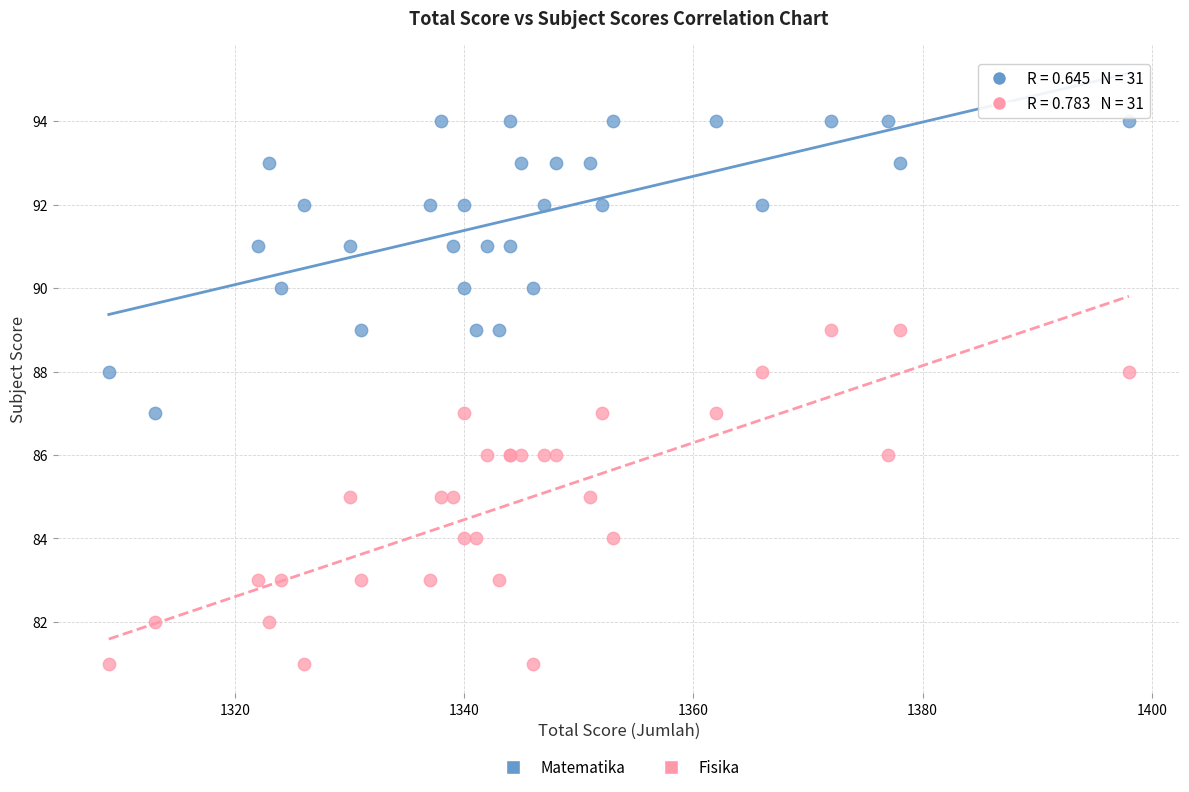

Which series contains the highest Y value?

Matematika